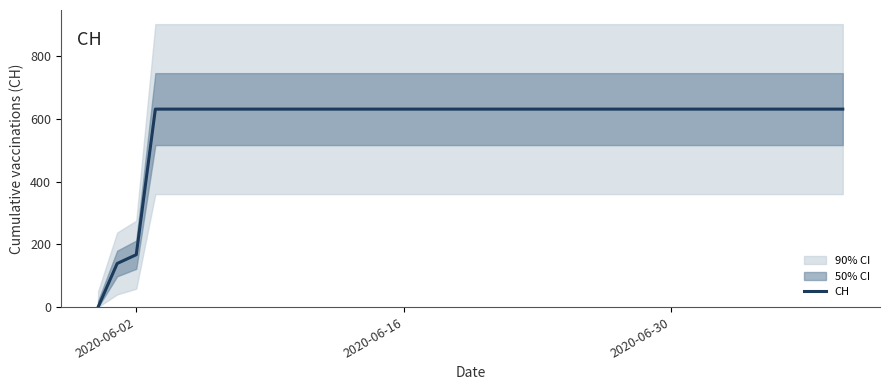

What is the difference between the second highest and second lowest values?

492